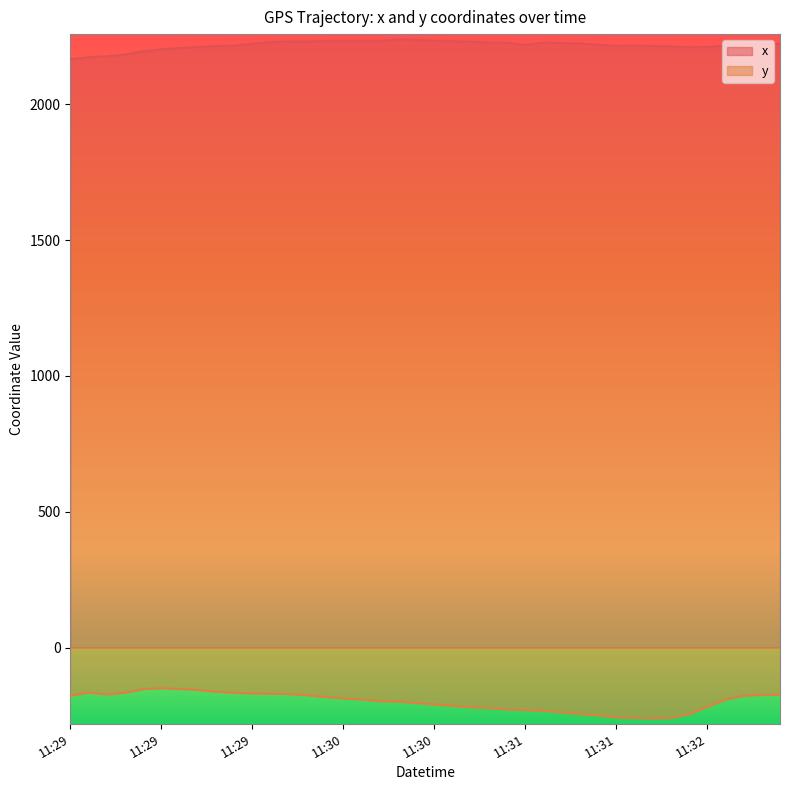

At 2009-03-17 11:30:02, list the series in order from largest to smallest.

x, y